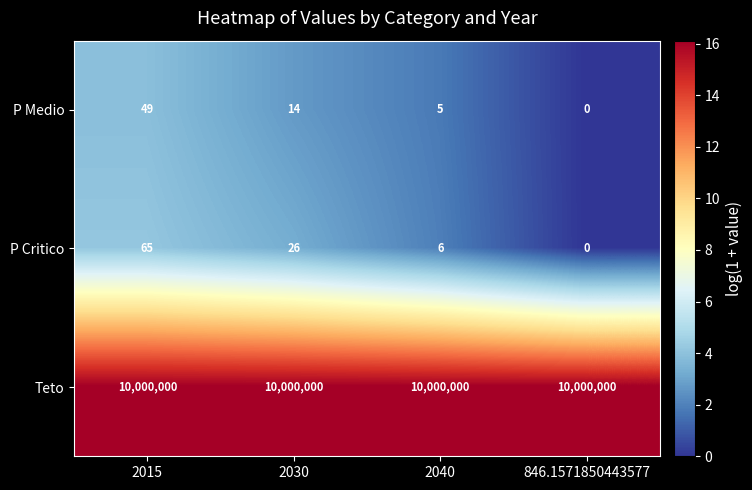

Which label corresponds to the smallest value in the chart?

846.1571850443577